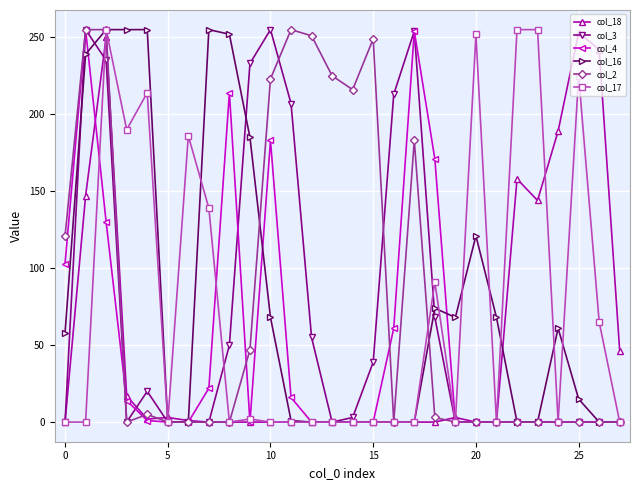

How many lines are shown in the chart?

6